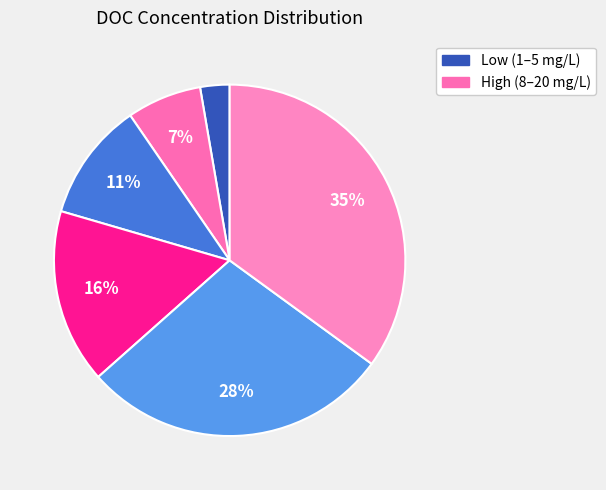

To the nearest percent, what is the difference between the largest and smallest slice percentages?

32%